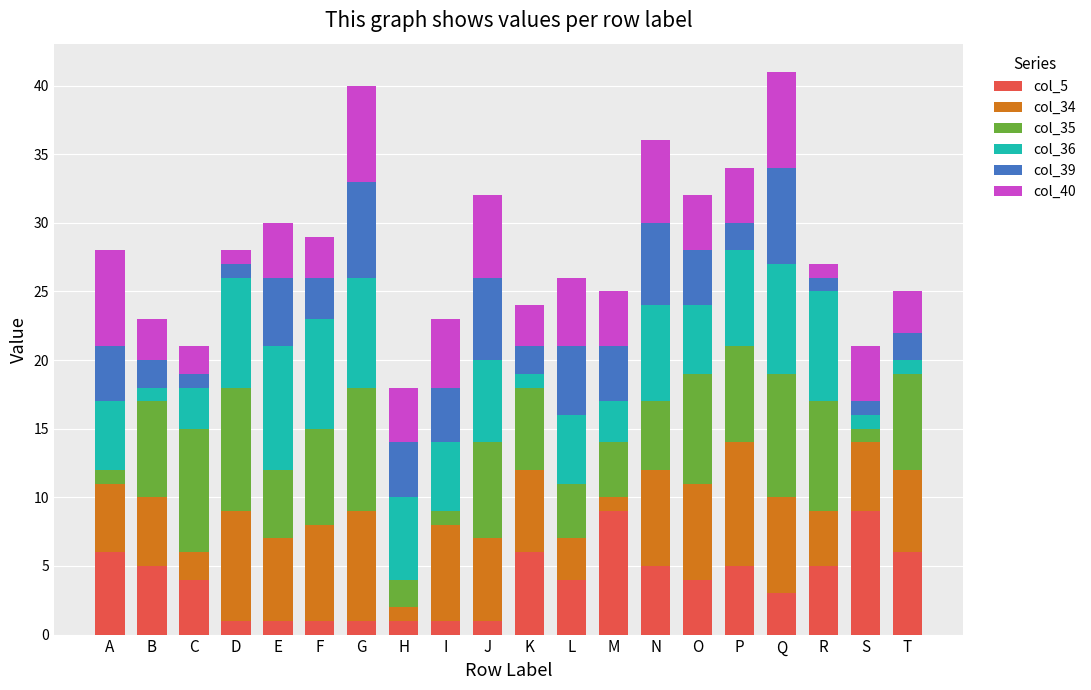

The col_5 series shows 9 at N. True or false?

False